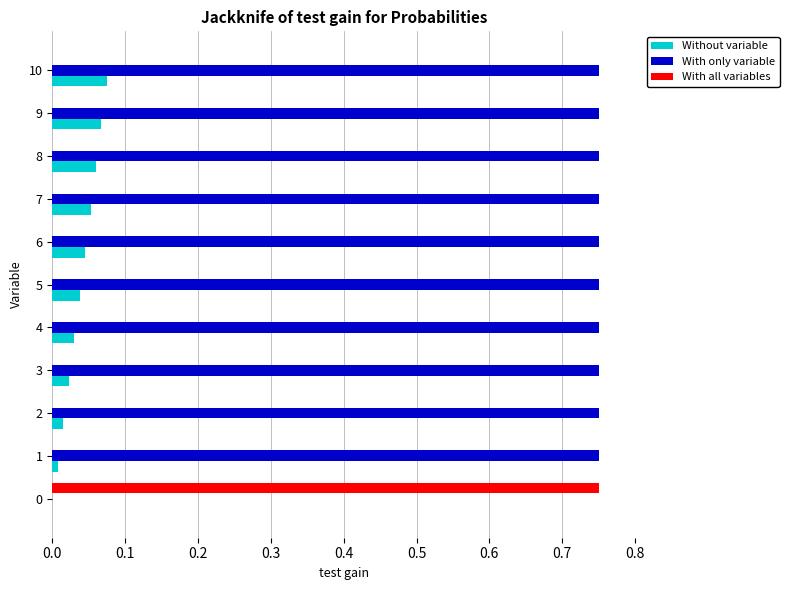

Is the value of Without variable at 10 greater than the value of With all variables at 7?

Yes